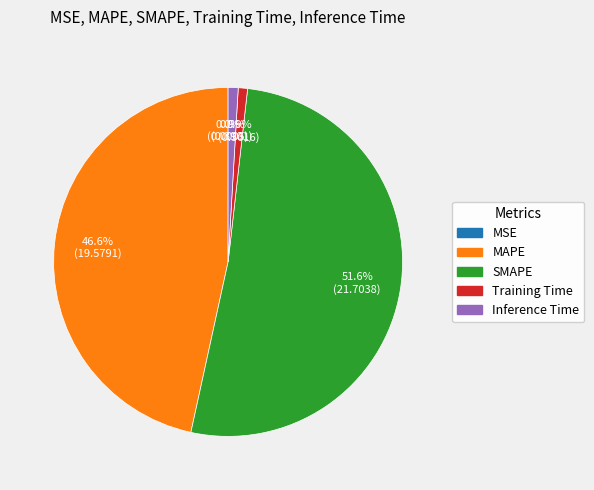

Which category has the biggest portion of the pie?

SMAPE